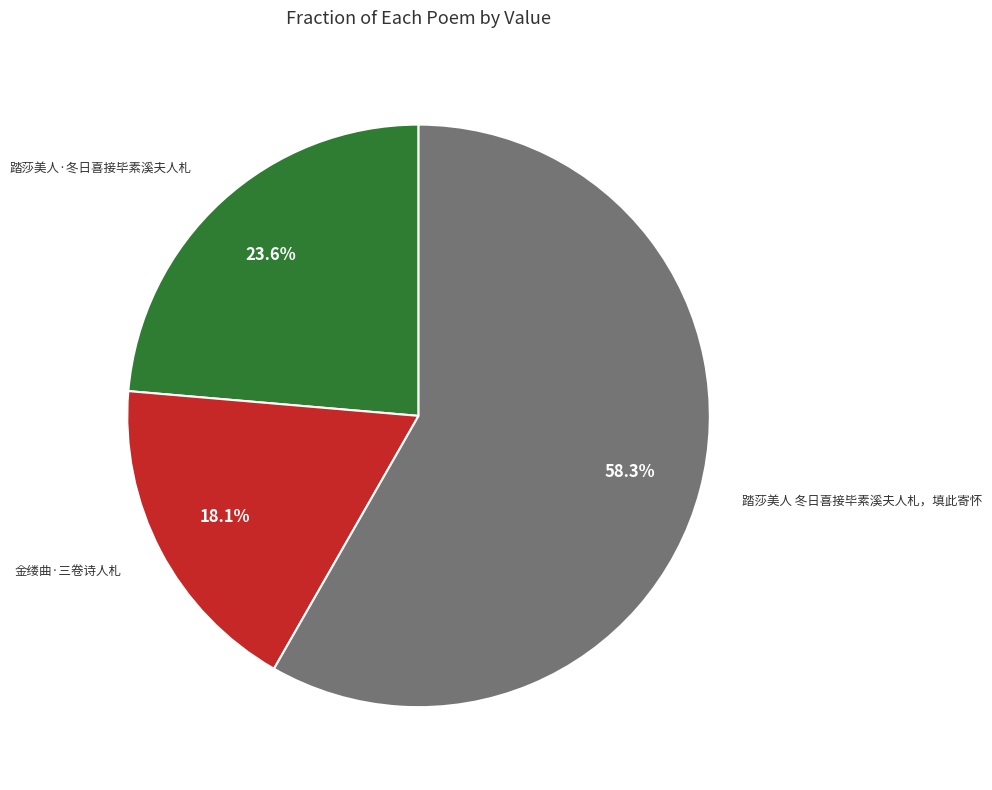

Is there a majority slice in this chart?

Yes